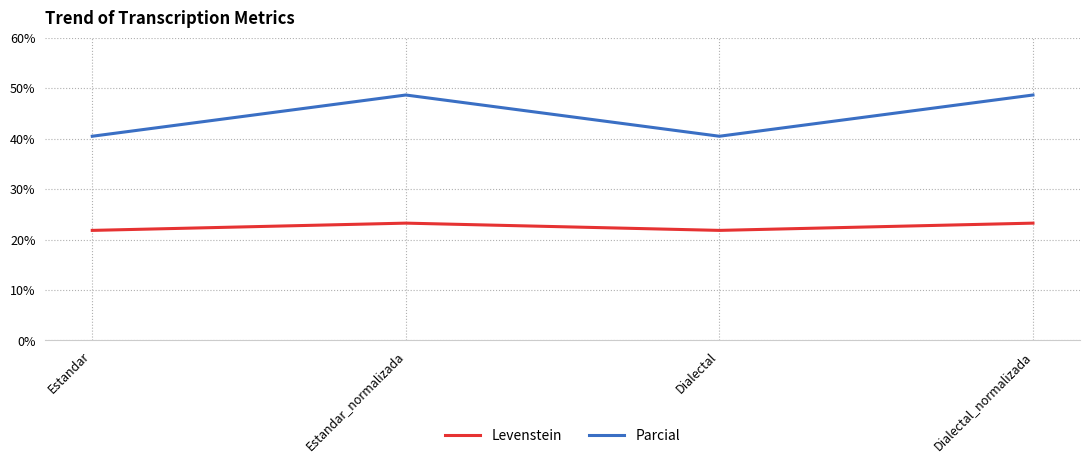

At Estandar_normalizada, list the series in order from smallest to largest.

Levenstein, Parcial